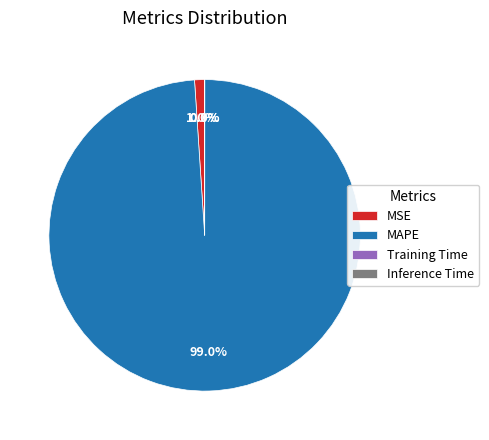

Which category has the biggest portion of the pie?

MAPE